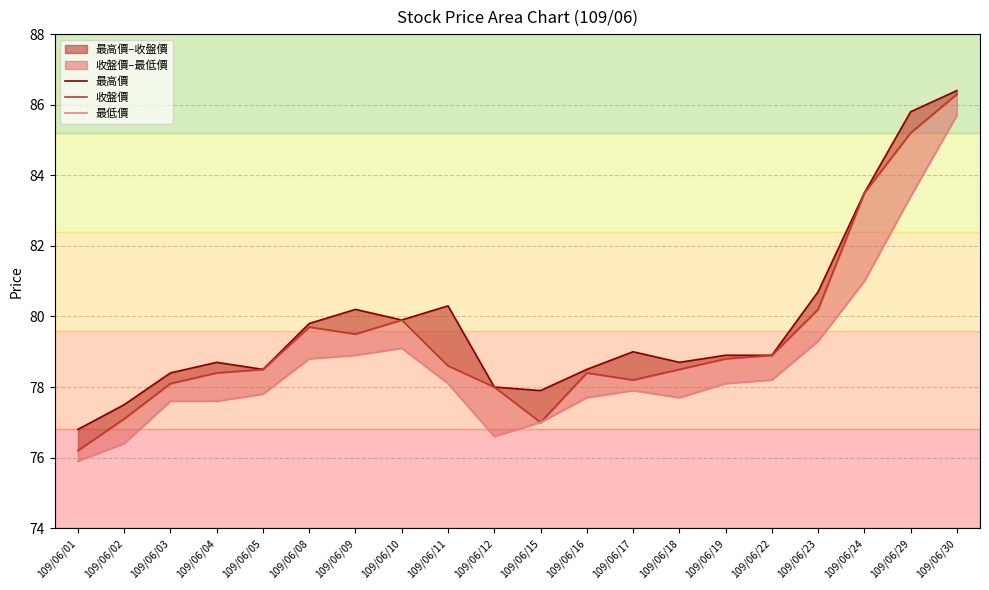

How many lines are shown in the chart?

3